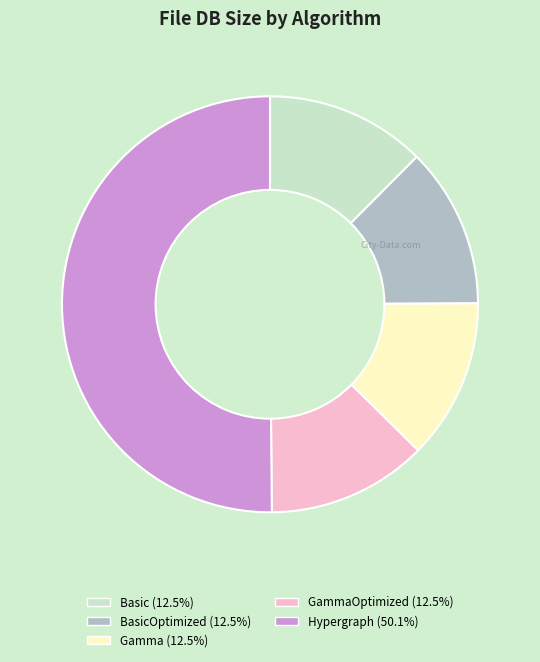

How many segments does this pie chart have?

5